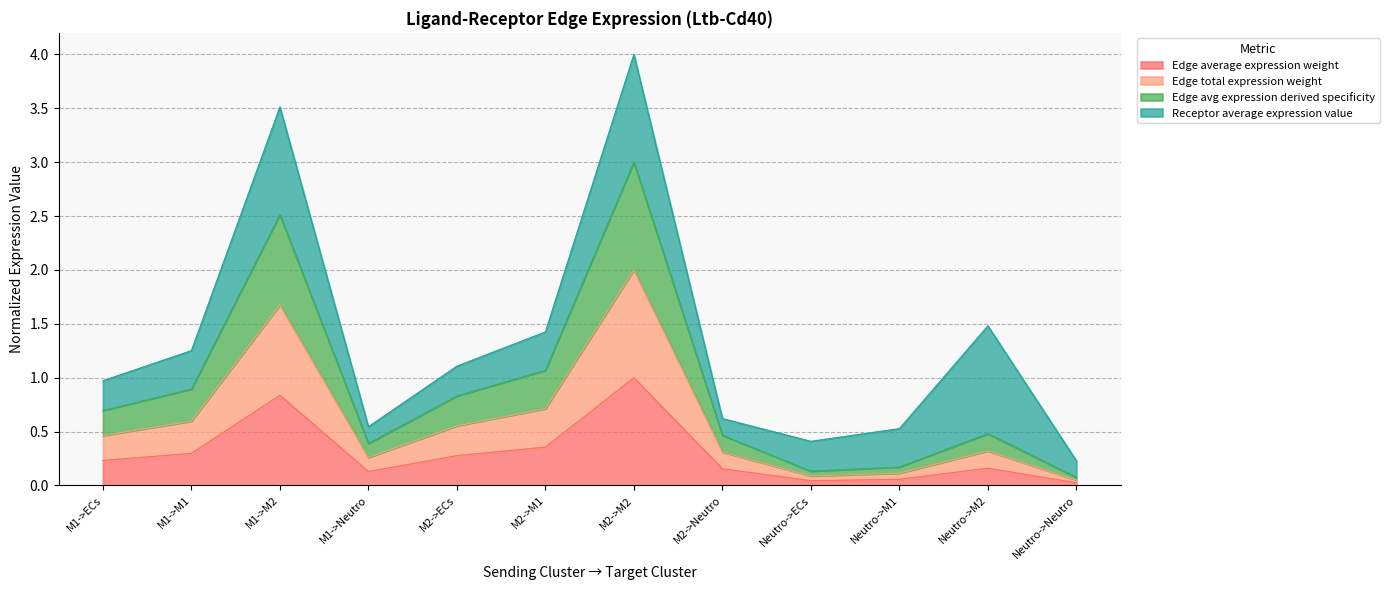

The value of Edge avg expression derived specificity at Neutro->ECs is 0.1. True or false?

False